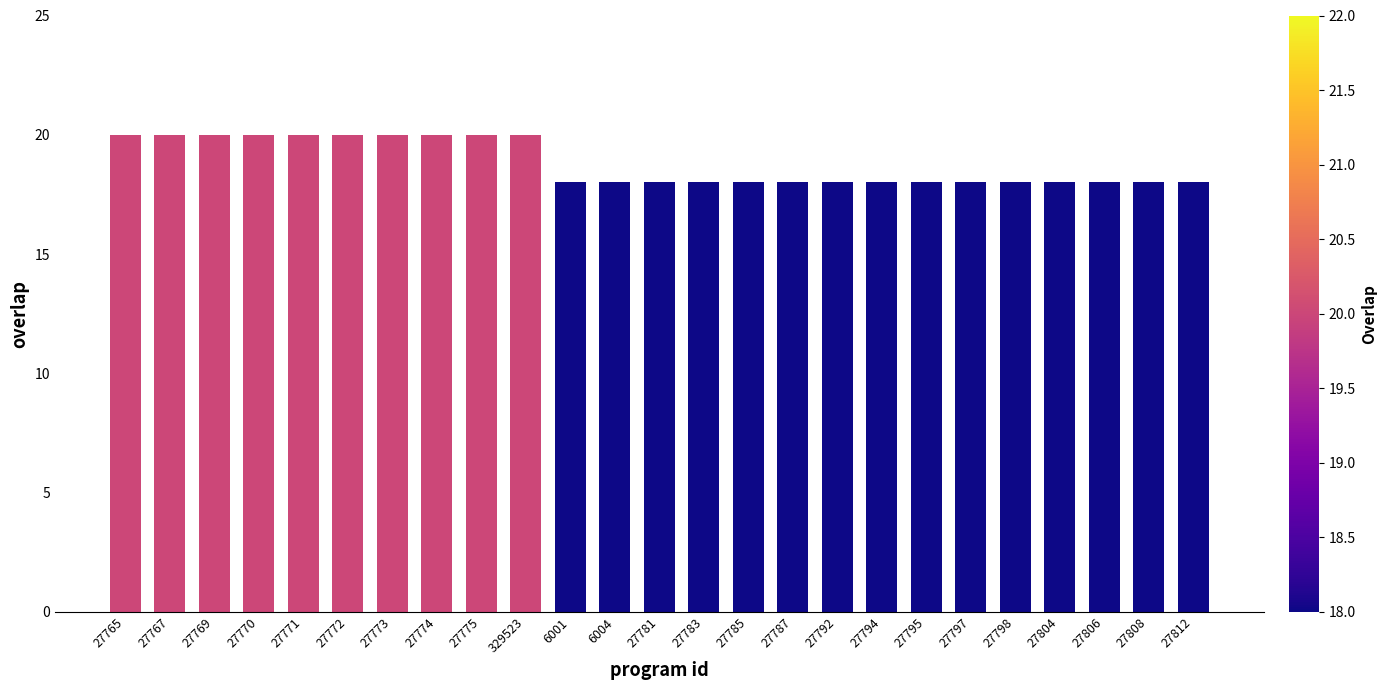

What is the value of the 24th bar from the left?

18